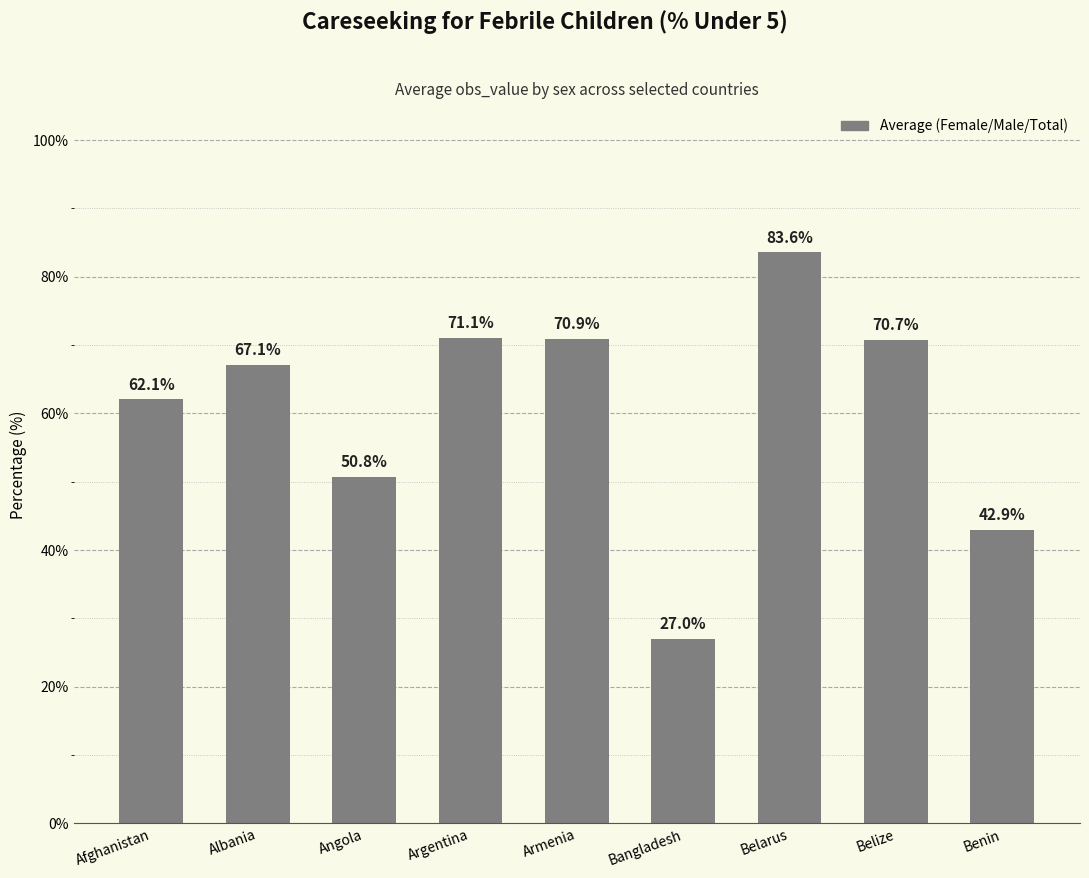

How many categories are shown in the chart?

9